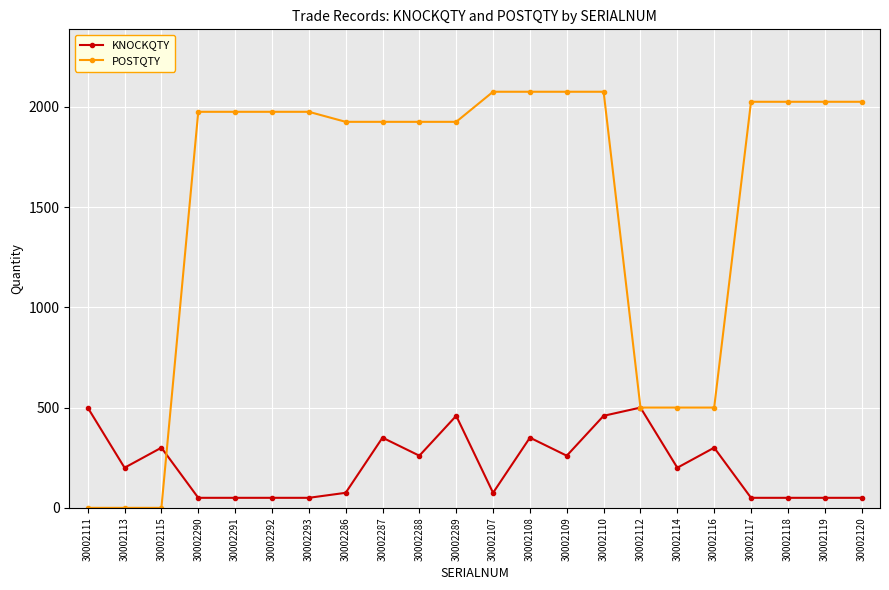

Which series has the largest total across all categories?

POSTQTY